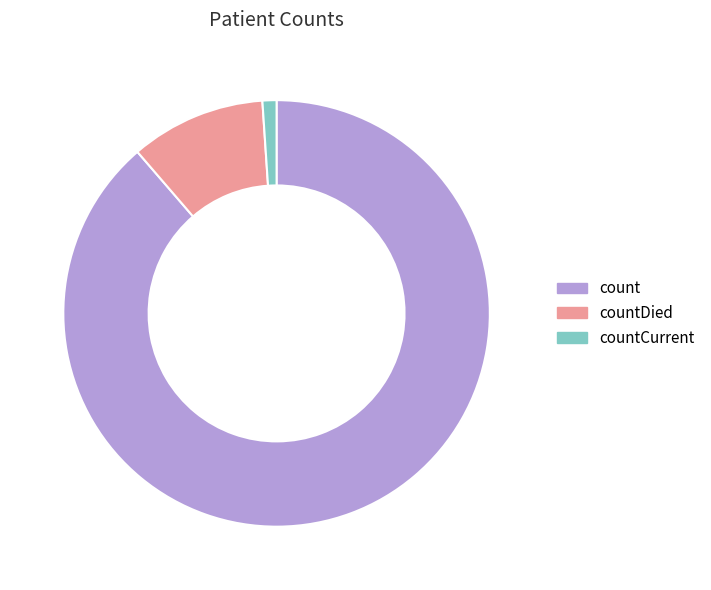

Is there a majority slice in this chart?

Yes